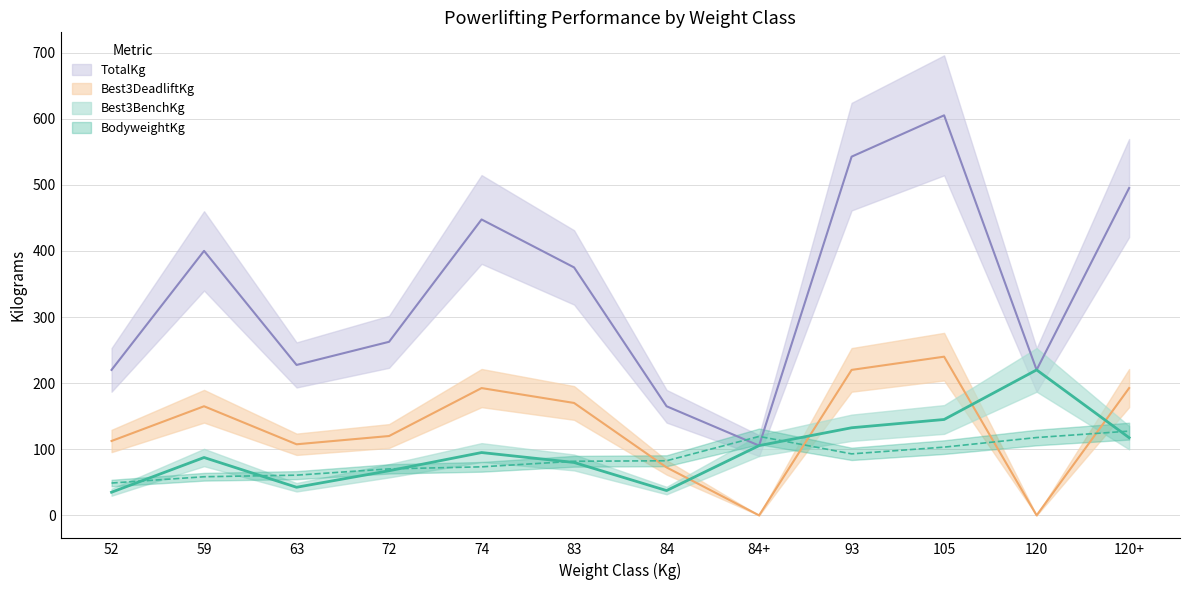

At which label is Best3DeadliftKg closest to 120?

72